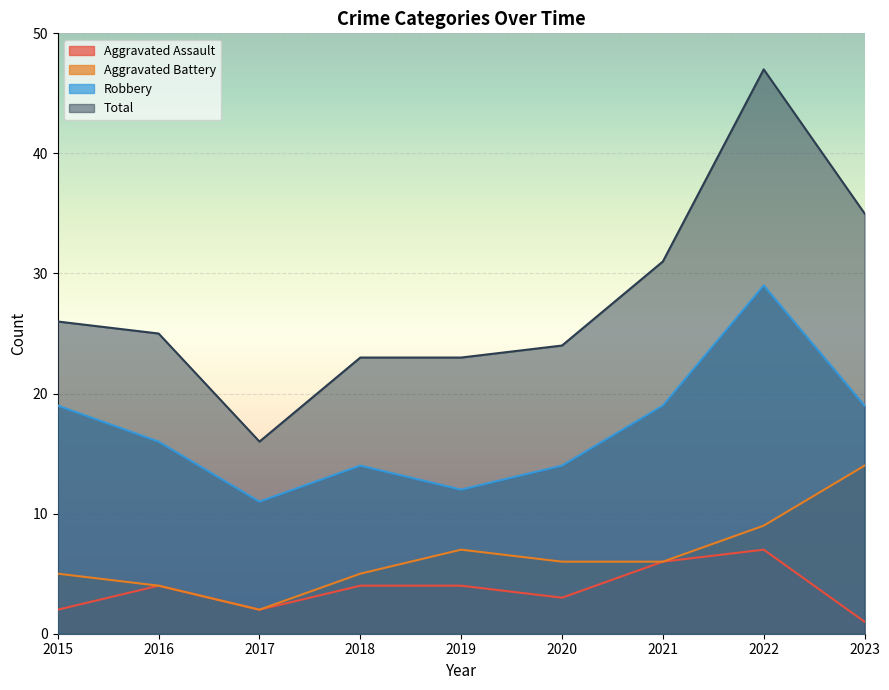

Reading left to right, extract all data points from this chart.

Aggravated Assault: 2015=2	2016=4	2017=2	2018=4	2019=4	2020=3	2021=6	2022=7	2023=1
Aggravated Battery: 2015=5	2016=4	2017=2	2018=5	2019=7	2020=6	2021=6	2022=9	2023=14
Robbery: 2015=19	2016=16	2017=11	2018=14	2019=12	2020=14	2021=19	2022=29	2023=19
Total: 2015=26	2016=25	2017=16	2018=23	2019=23	2020=24	2021=31	2022=47	2023=35